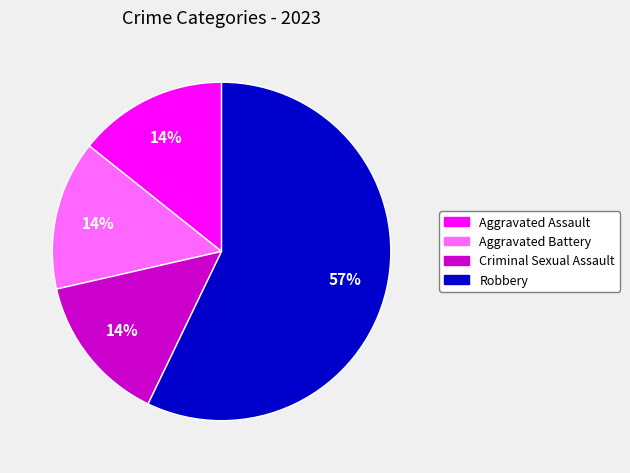

Which category accounts for the majority?

Robbery